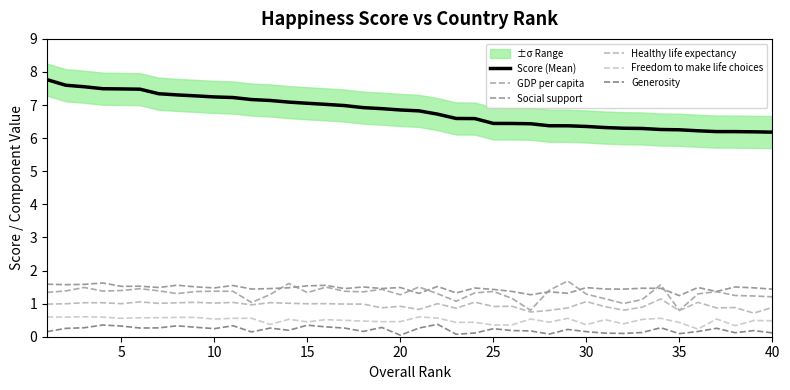

What is the difference between the Freedom to make life choices values at 20 and 19?

0.1